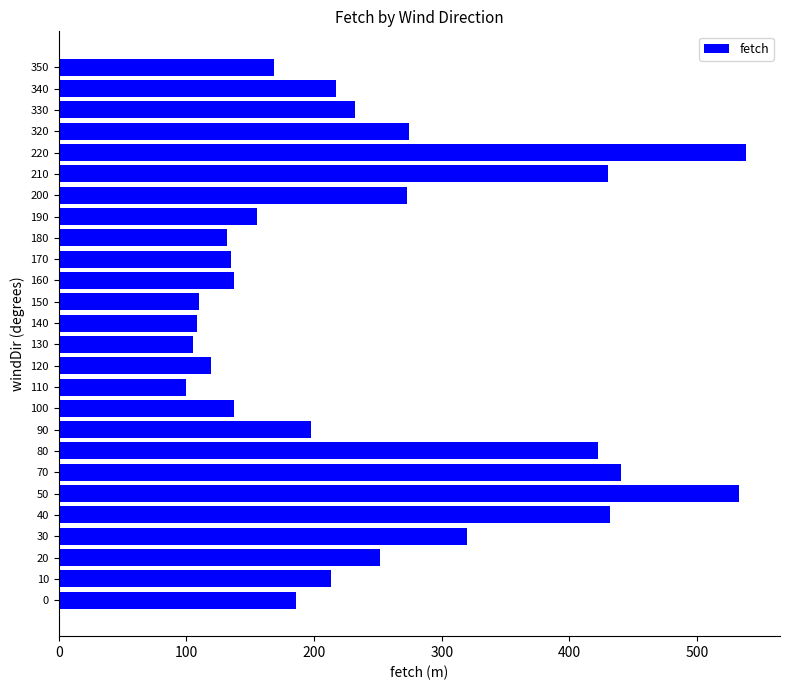

Are the bars horizontal?

Yes